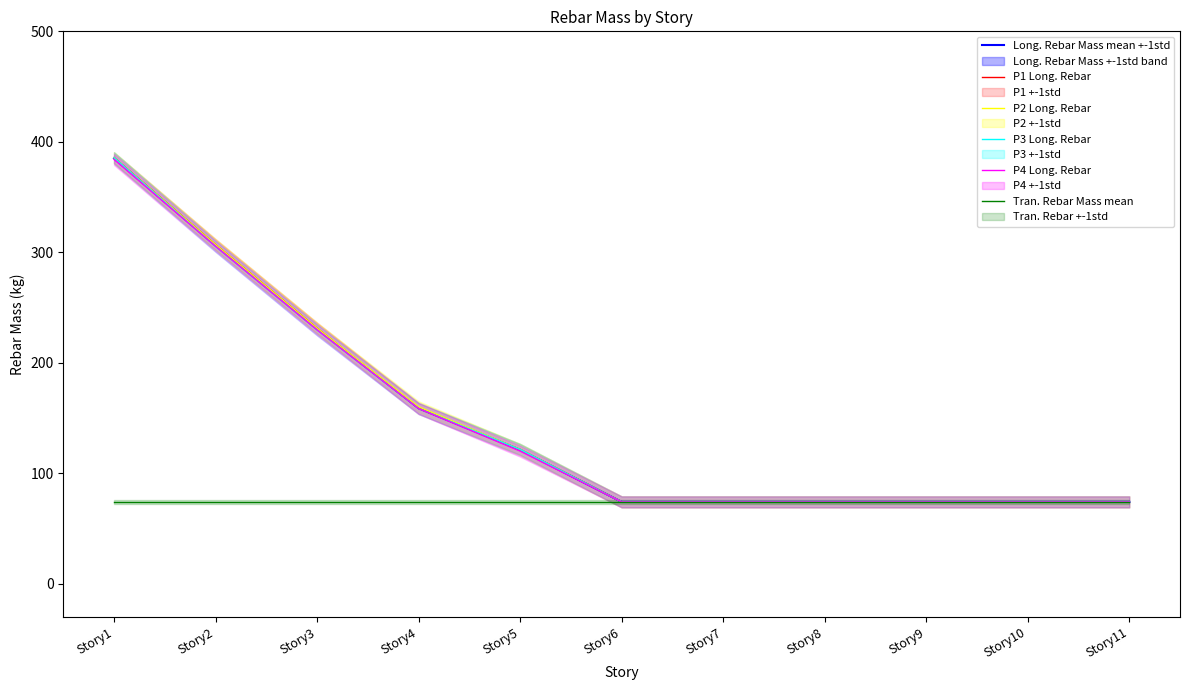

Is the value of P1 Long. Rebar at Story7 greater than the value of Long. Rebar Mass mean +-1std at Story2?

No